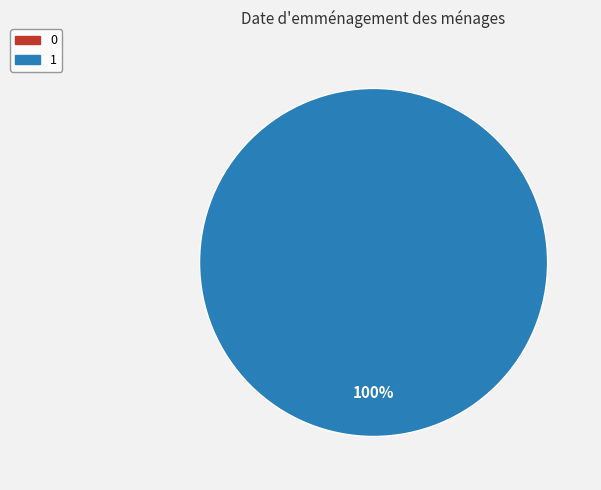

The 0 slice represents 0% of the pie. True or false?

True